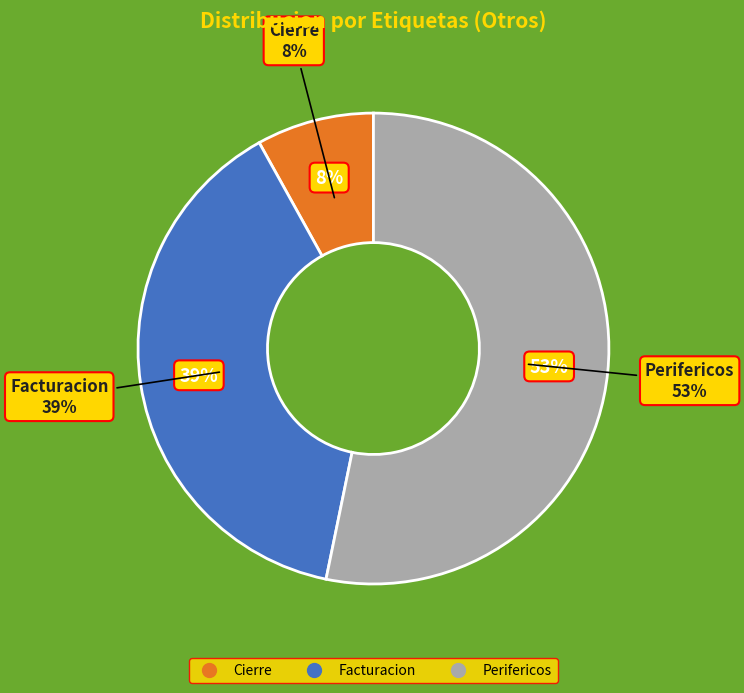

To the nearest percent, what percentage of the pie is Facturacion?

39%